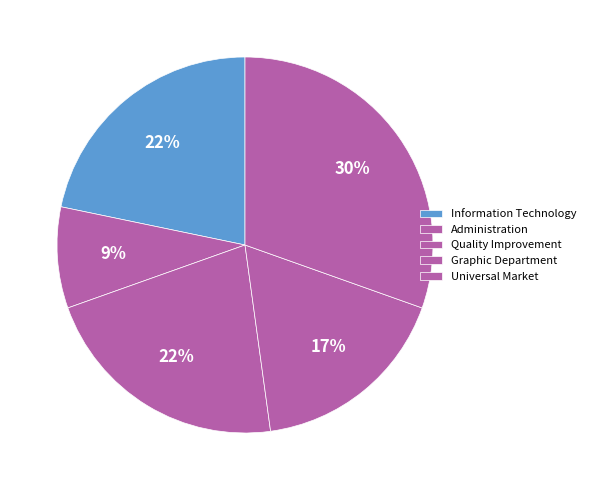

Which slice is the smallest?

Administration